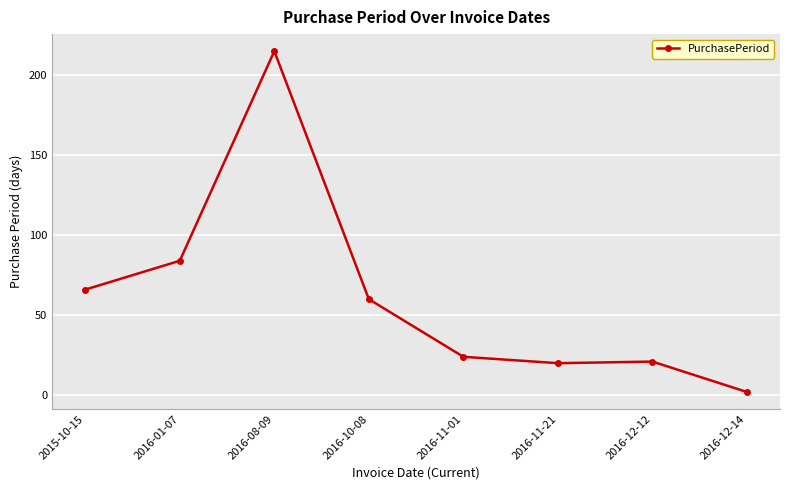

What is the difference between the values at 2016-11-01 and 2016-12-14?

22